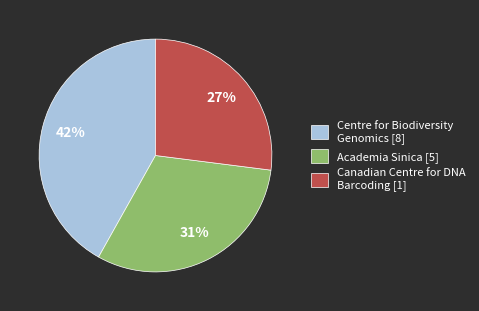

What is the smallest slice in the pie chart?

Canadian Centre for DNA Barcoding [1]